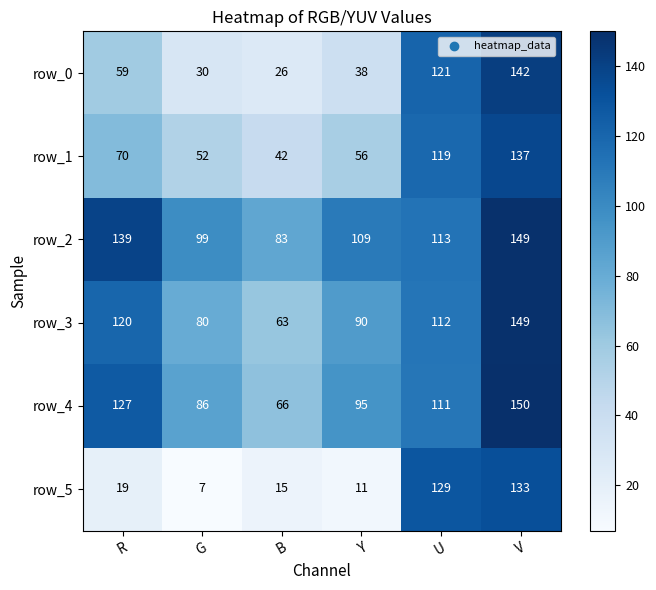

What is the average value of the row_0 series?

69